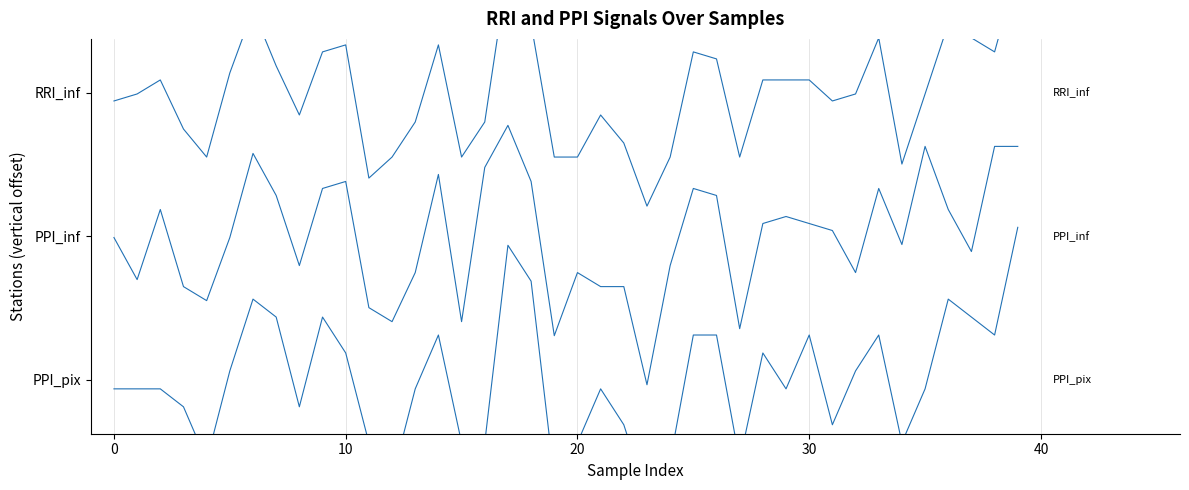

Reading left to right, transcribe all the data shown in this chart.

RRI_inf: 3.8	4.0	4.4	3.0	2.2	4.6	6.3	4.7	3.4	5.1	5.3	1.6	2.2	3.2	5.3	2.2	3.2	7.5	5.9	2.2	2.2	3.4	2.6	0.8	2.2	5.1	4.9	2.2	4.4	4.4	4.4	3.8	4.0	5.5	2.0	4.0	5.9	5.5	5.1	7.5
PPI_inf: -0.0	-1.2	0.7	-1.4	-1.8	-0.0	2.3	1.1	-0.8	1.3	1.5	-2.0	-2.4	-1.0	1.7	-2.4	1.9	3.1	1.5	-2.8	-1.0	-1.4	-1.4	-4.1	-0.8	1.3	1.1	-2.6	0.4	0.6	0.4	0.2	-1.0	1.3	-0.2	2.5	0.7	-0.4	2.5	2.5
PPI_pix: -4.2	-4.2	-4.2	-4.8	-6.2	-3.8	-1.8	-2.2	-4.8	-2.2	-3.2	-5.8	-6.8	-4.2	-2.8	-5.8	-5.8	-0.2	-1.2	-6.8	-5.8	-4.2	-5.2	-7.2	-6.2	-2.8	-2.8	-6.2	-3.2	-4.2	-2.8	-5.2	-3.8	-2.8	-5.8	-4.2	-1.8	-2.2	-2.8	0.2